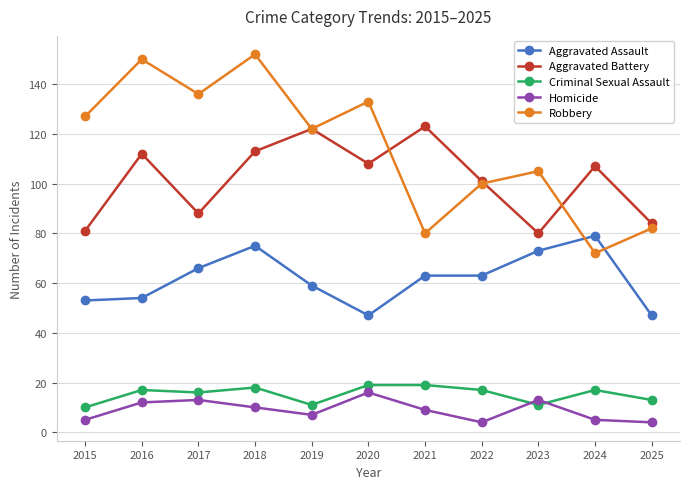

What is the greatest value displayed?

152